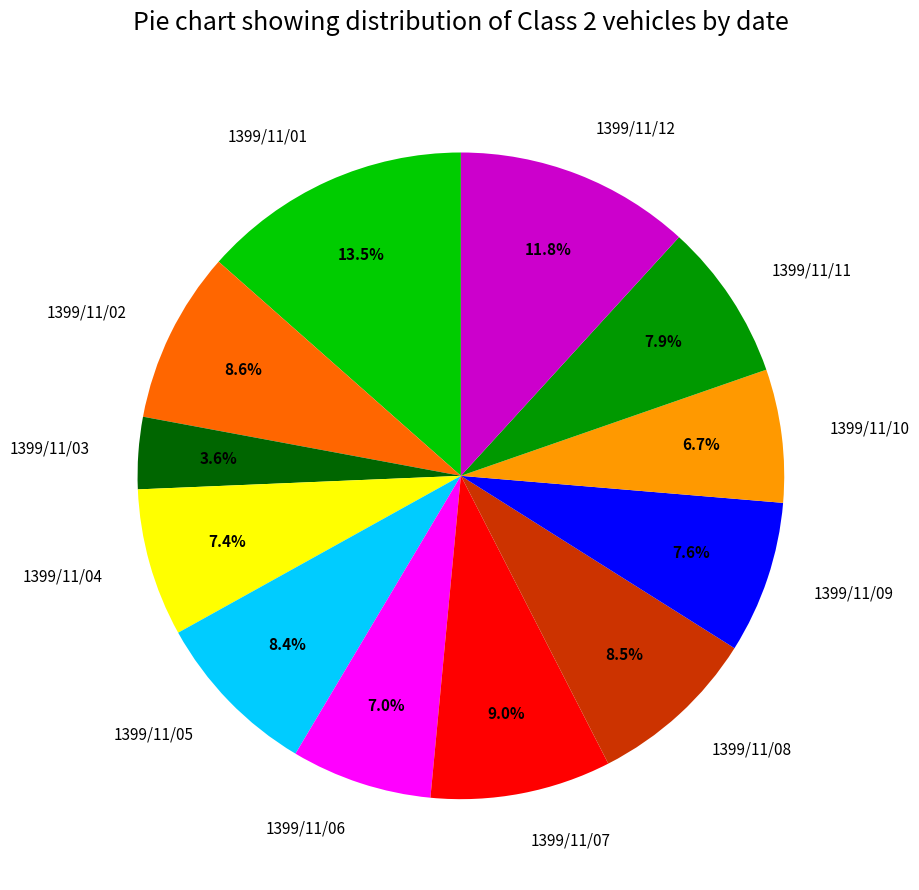

Count the number of slices in the pie.

12